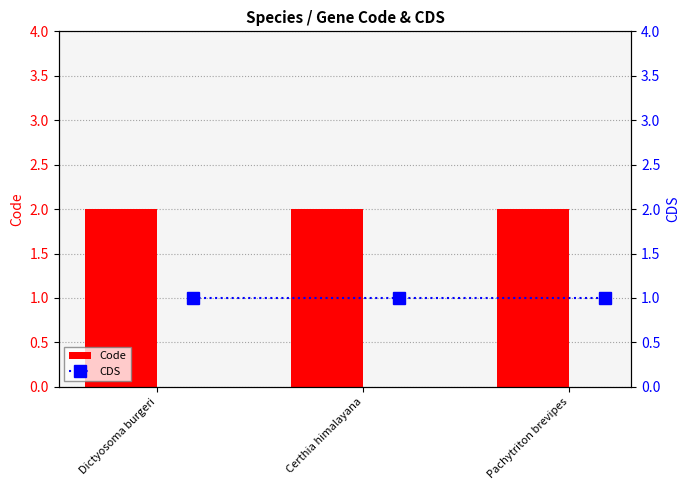

List the labels in order of CDS value, largest first.

Dictyosoma burgeri, Certhia himalayana, Pachytriton brevipes